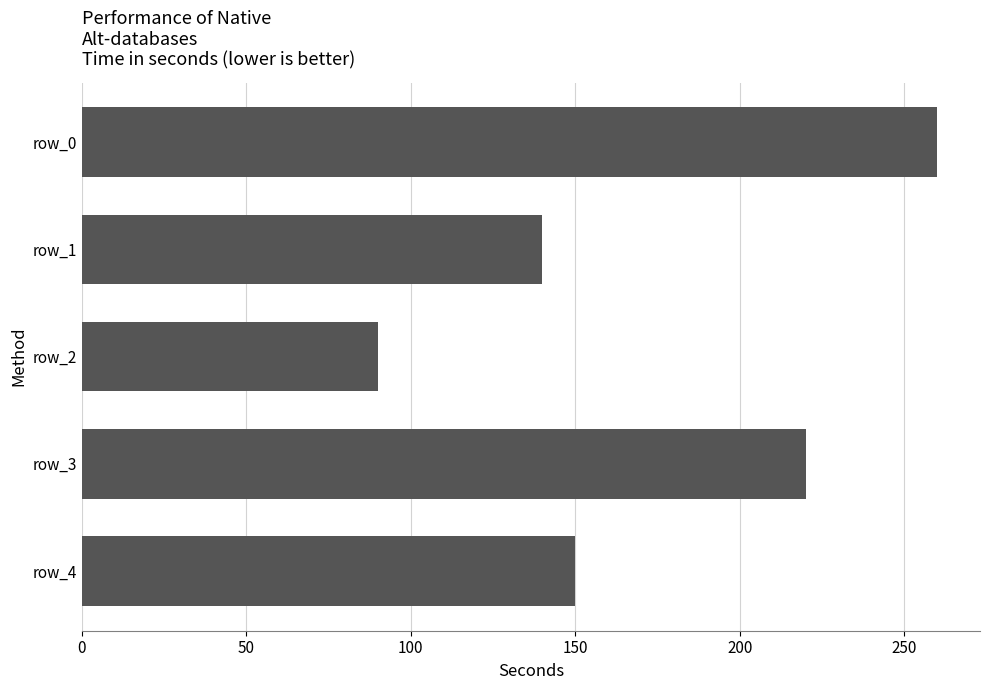

What is the value of the 5th bar from the top?

150